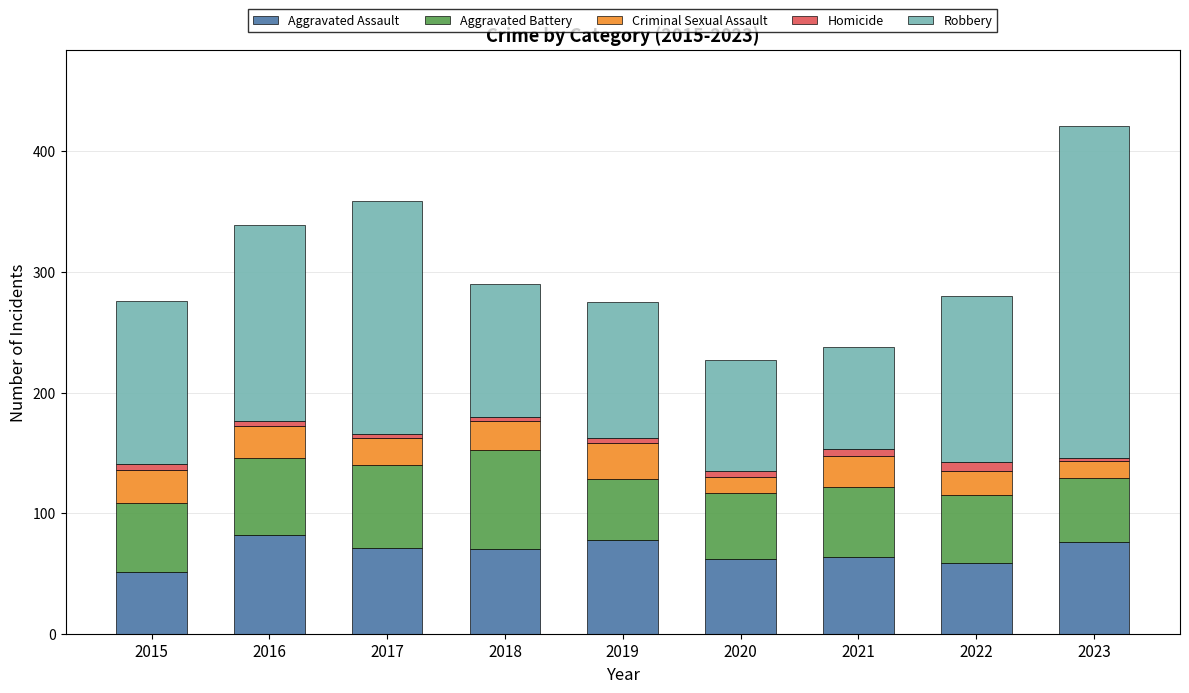

At which category is the sum across all series the highest?

2023